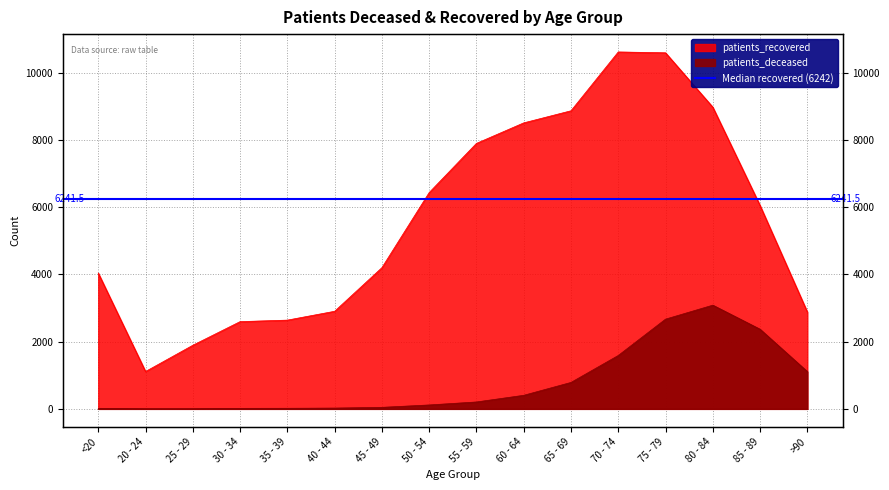

Rank the series at 45 - 49 from highest to lowest value.

patients_recovered, patients_deceased